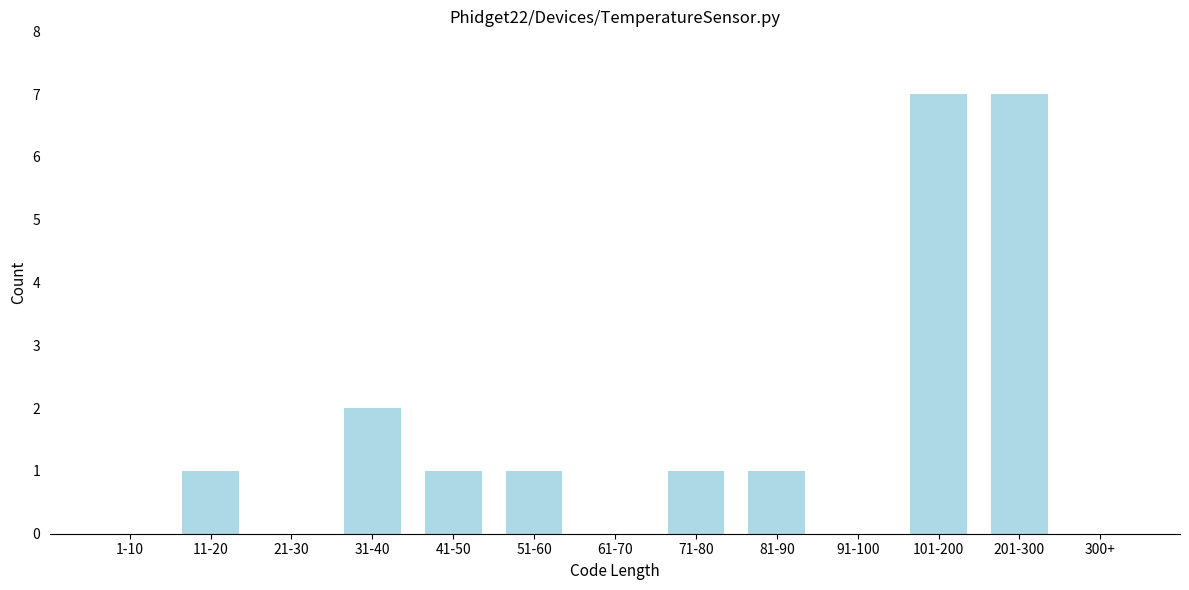

Reading left to right, extract all data points from this chart.

1-10=0	11-20=1	21-30=0	31-40=2	41-50=1	51-60=1	61-70=0	71-80=1	81-90=1	91-100=0	101-200=7	201-300=7	300+=0